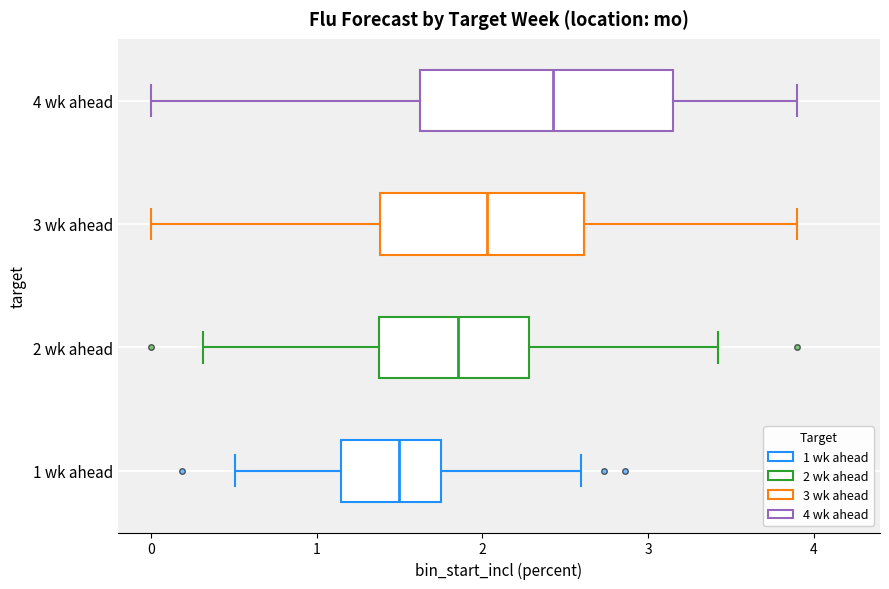

Reading bottom to top, transcribe this box plot: for each box, give where its median line is, the range the box spans, and where its two whiskers end, as read against the x-axis. The values are not printed on the chart, so give them approximately, as read against the axis.

1 wk ahead: median 1.5, box 1.1 to 1.8, whiskers 0.5 to 2.6
2 wk ahead: median 1.9, box 1.4 to 2.3, whiskers 0.3 to 3.4
3 wk ahead: median 2.0, box 1.4 to 2.6, whiskers 0.0 to 3.9
4 wk ahead: median 2.4, box 1.6 to 3.2, whiskers 0.0 to 3.9